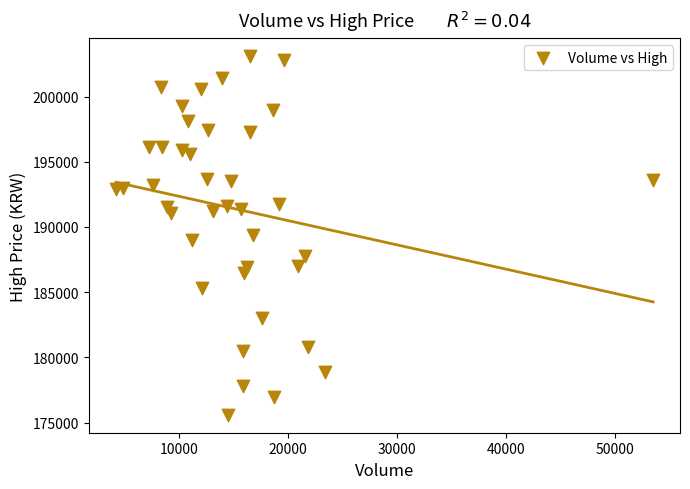

What is the range of Y values (max minus min)?

27500